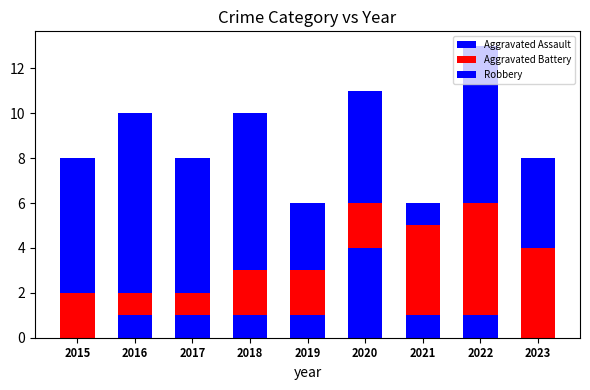

At which label does Robbery first exceed 6?

2016